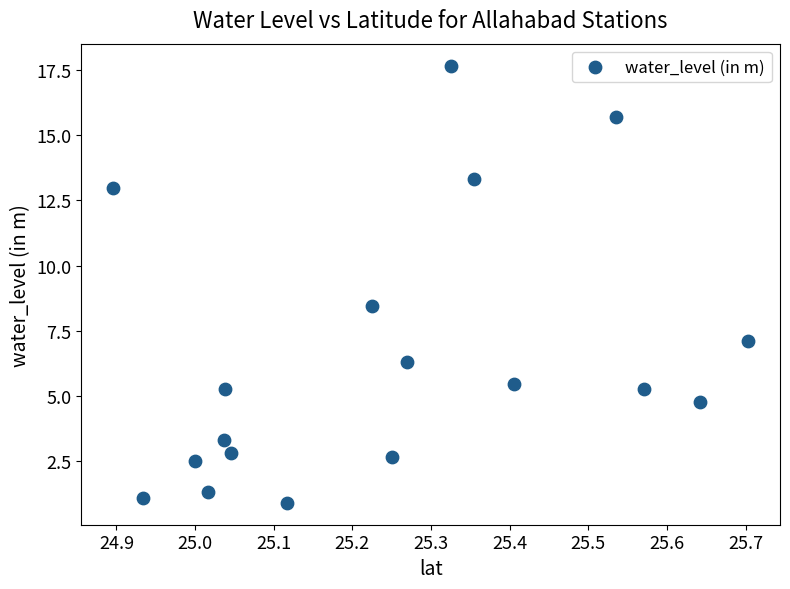

What is the range of Y values (max minus min)?

16.8